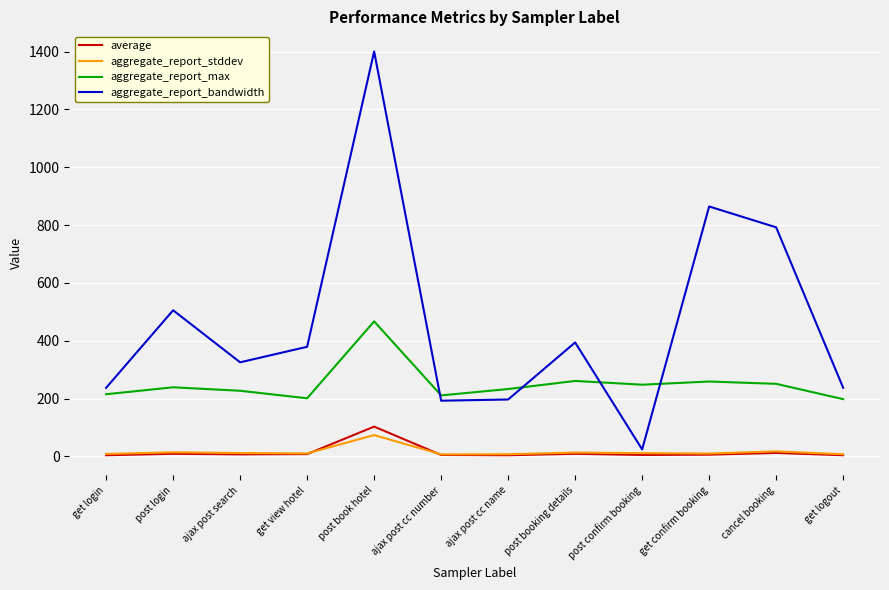

Count the number of data series in this chart.

4